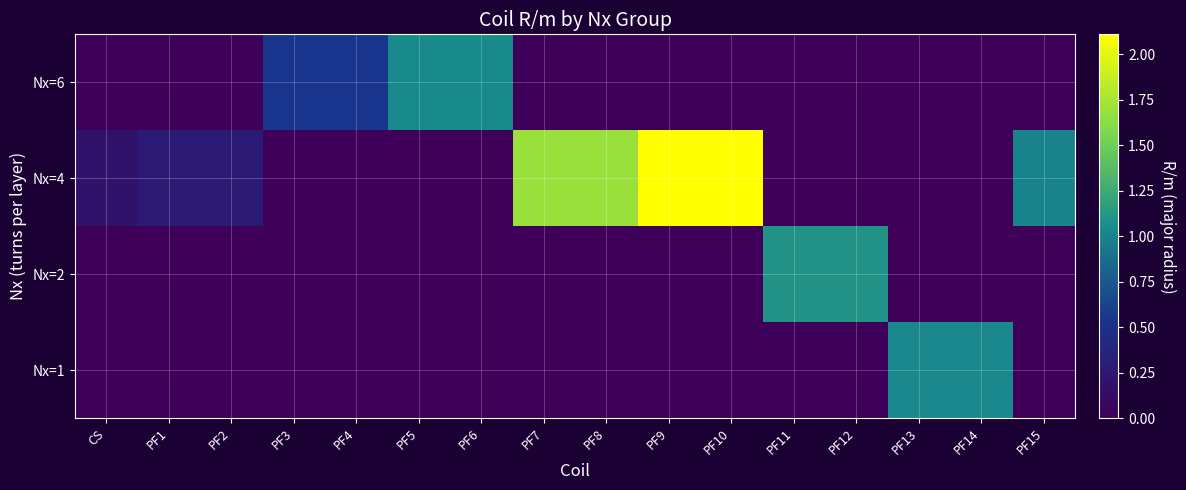

What is the spread (max minus min) of values at PF7?

1.7